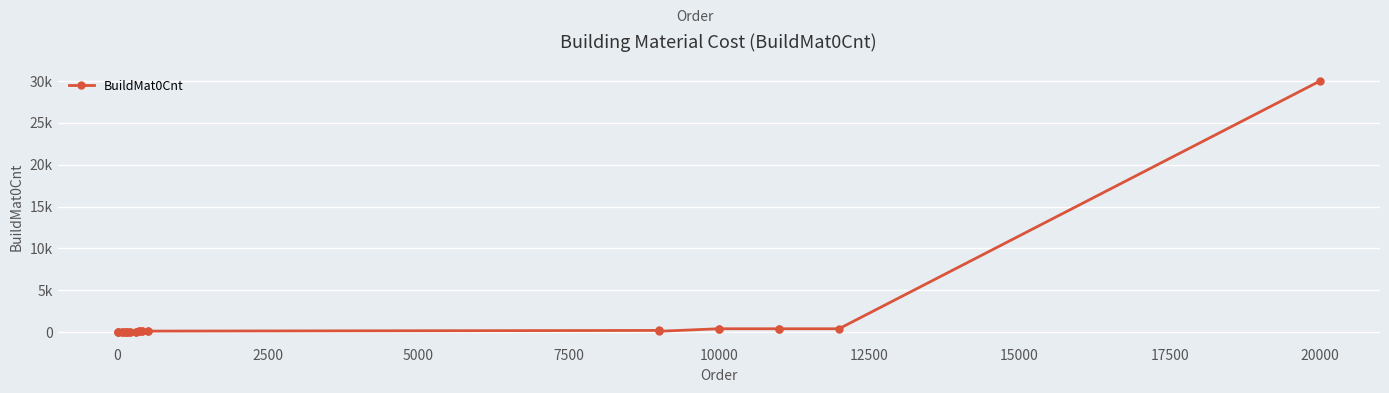

Does the chart have visible grid lines?

Yes